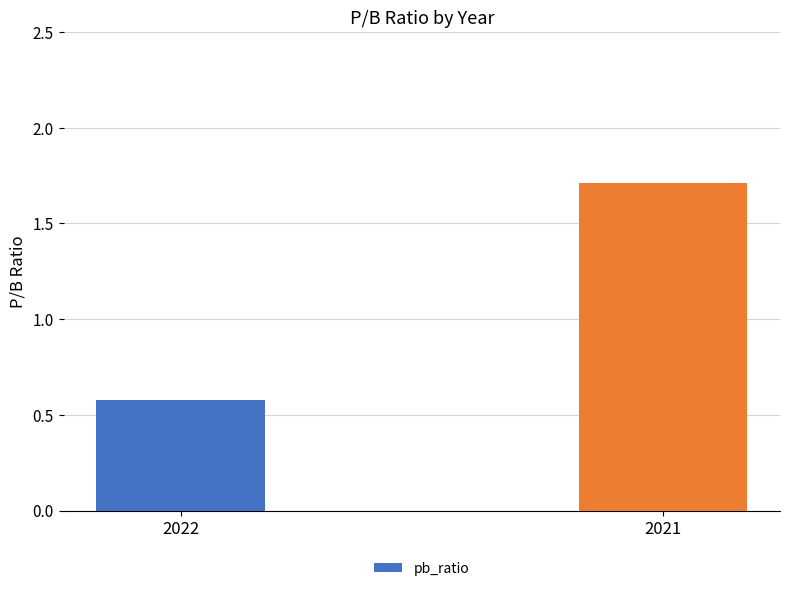

List the labels in order of value, largest first.

2021, 2022